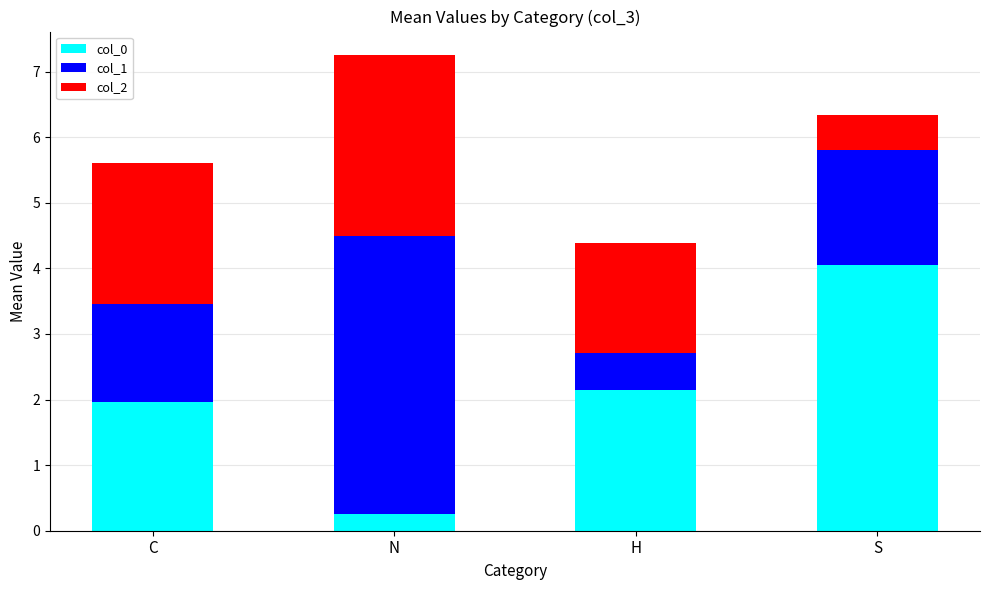

How many categories are shown in the chart?

4